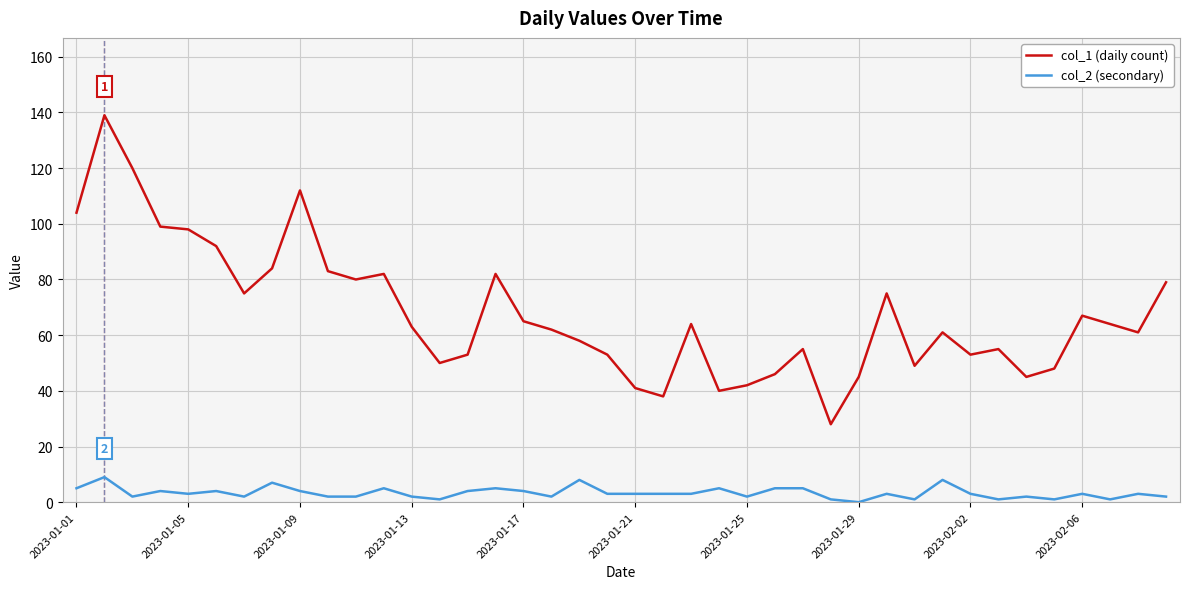

List the series in order of their overall mean, highest first.

col_1 (daily count), col_2 (secondary)